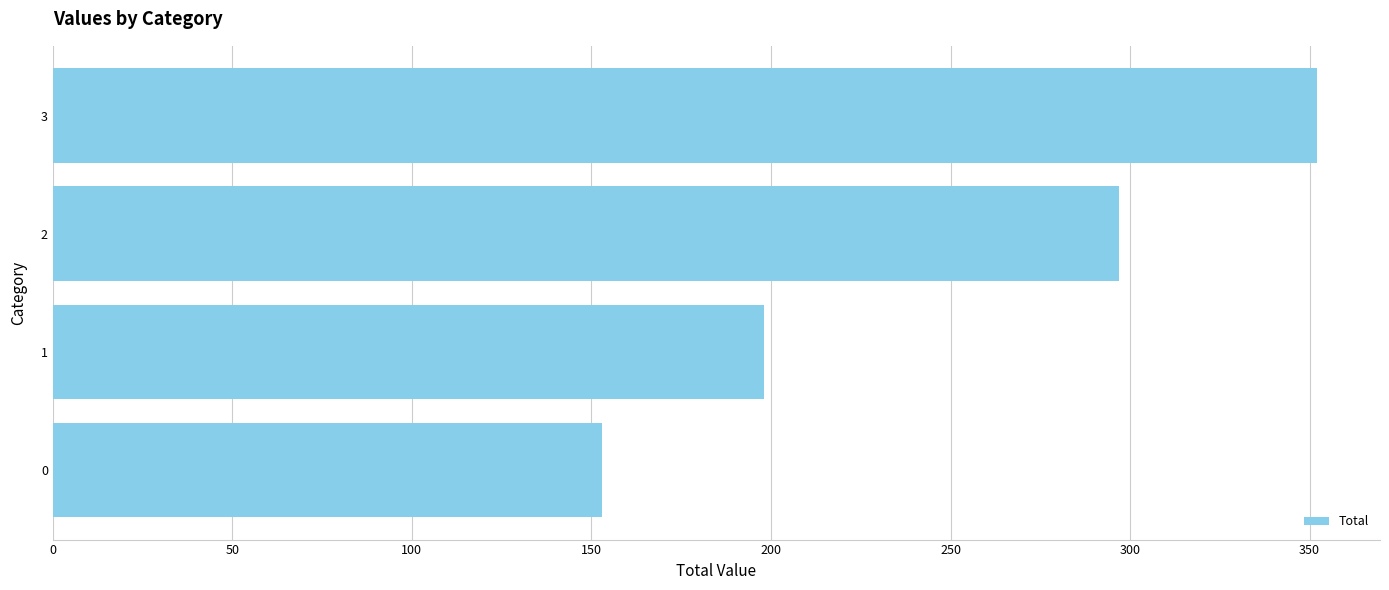

Reading bottom to top, extract all data points from this chart.

0=153	1=198	2=297	3=352